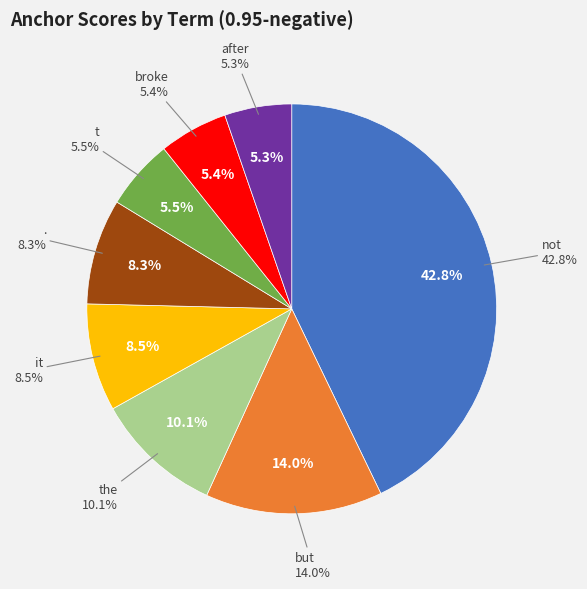

Which slice is the smallest?

after